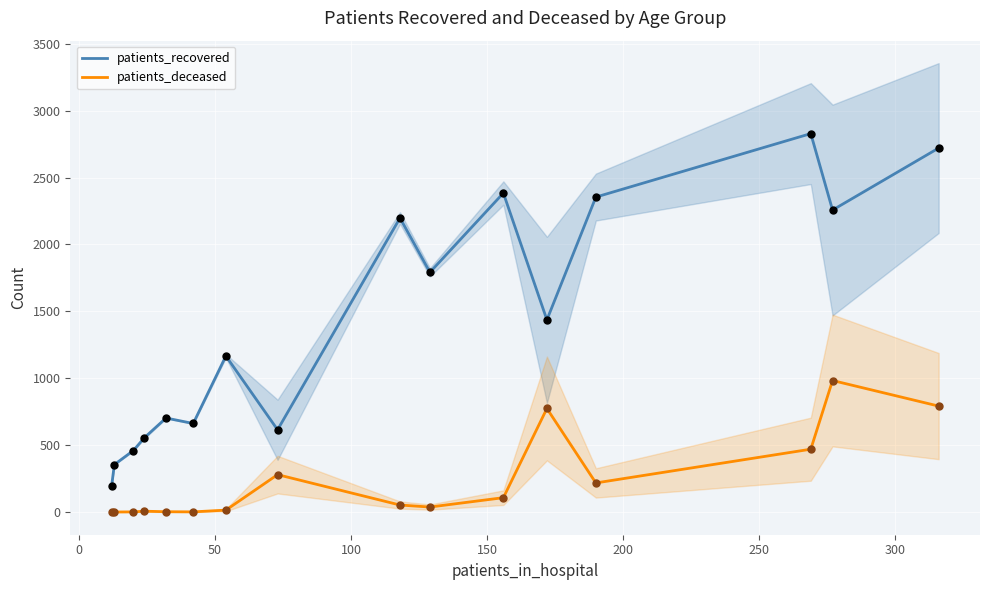

What are all the series names shown in the legend?

patients_recovered, patients_deceased